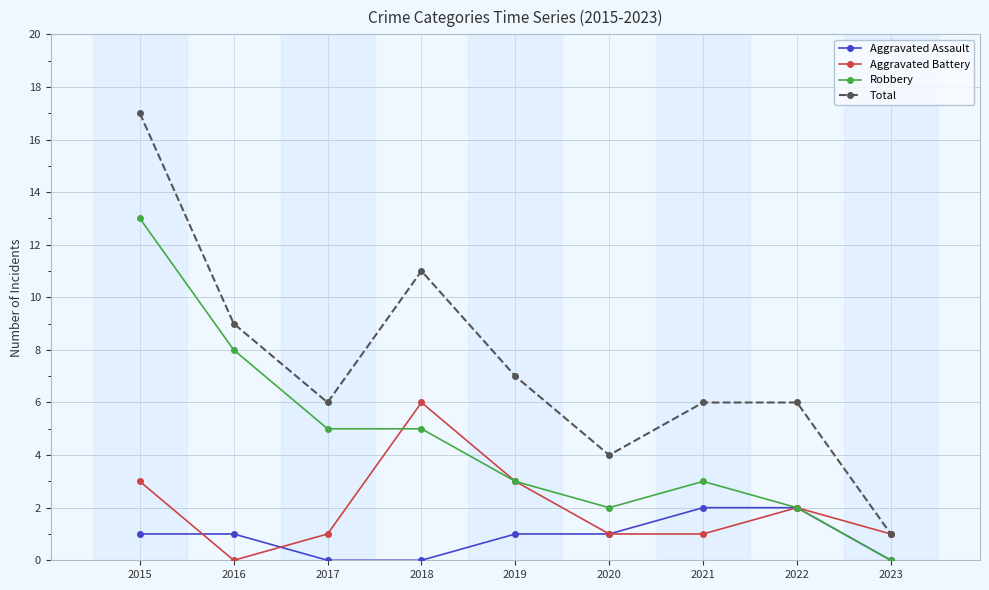

True or false: Aggravated Battery has more than 1 points higher than both neighbors.

True